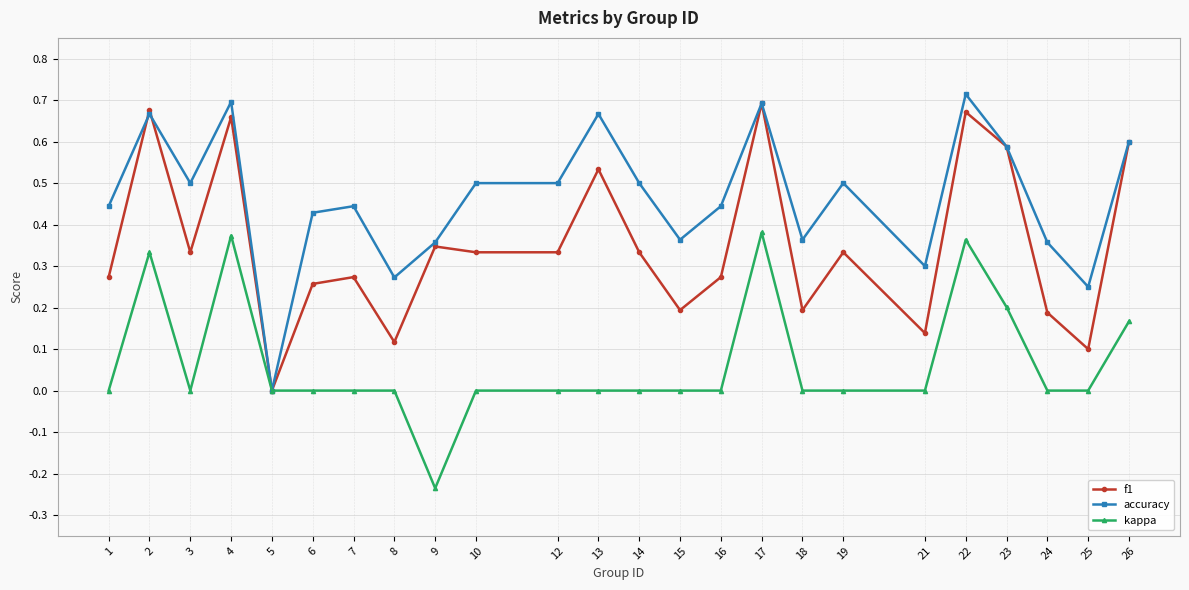

Is it true that f1 equals 0.2 at 14?

False